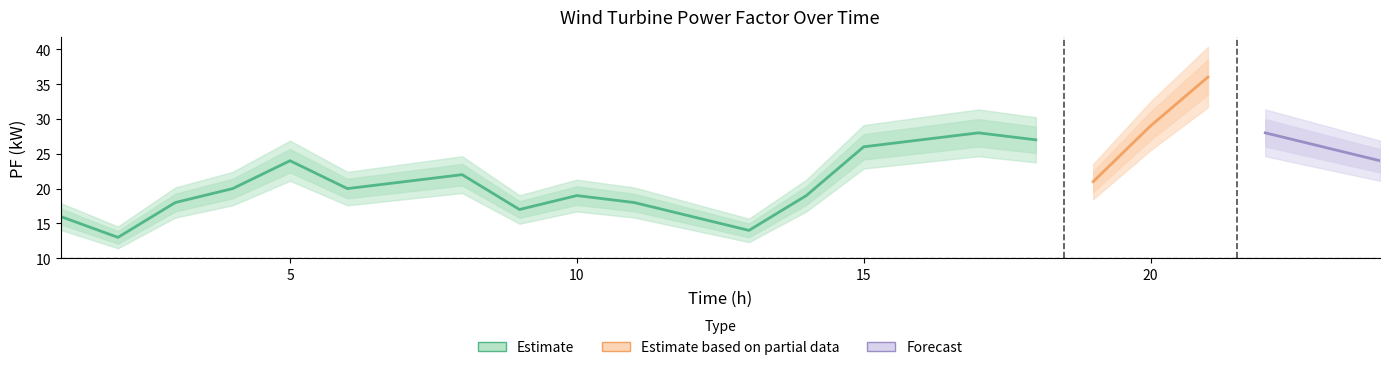

What is the sum of all values?

529